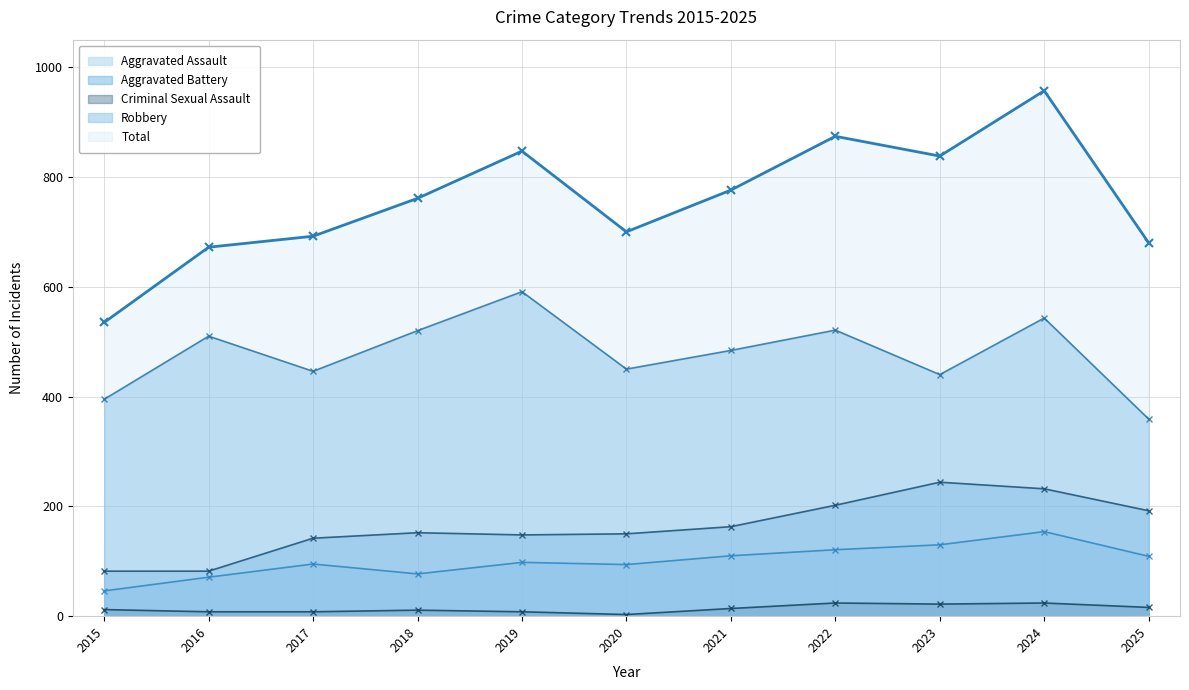

At which category does the chart reach its minimum across all series?

2020